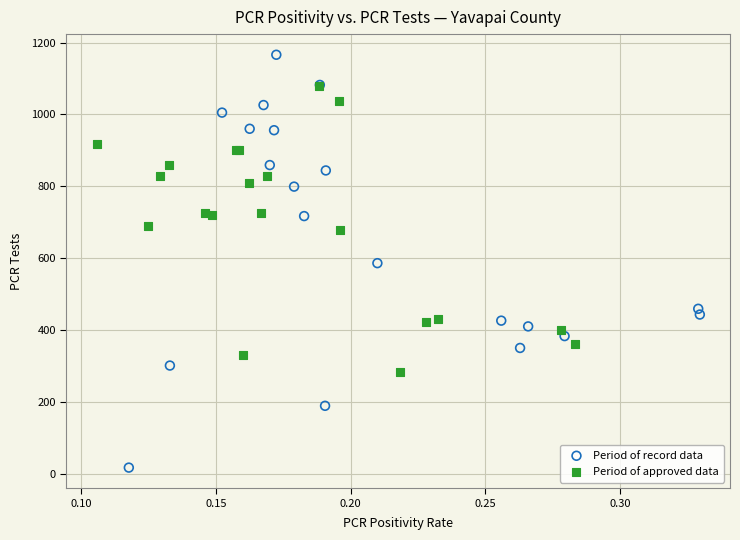

Which series reaches the minimum Y coordinate?

Period of record data